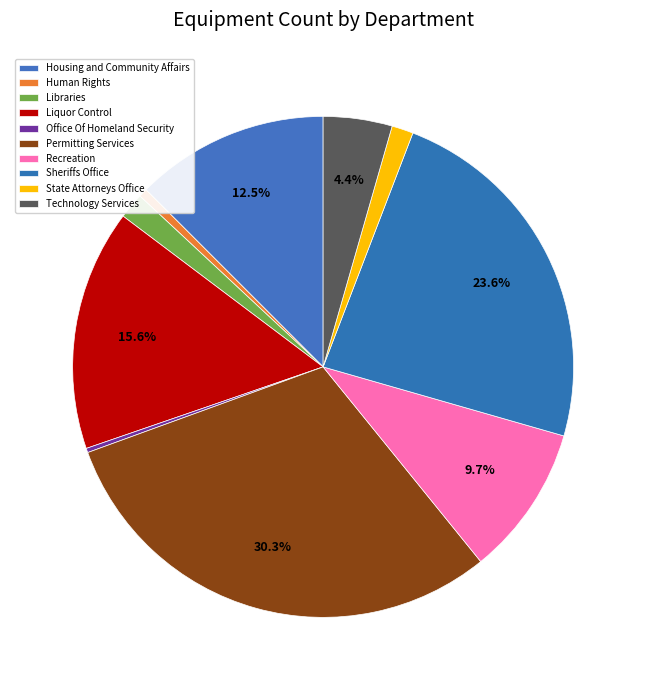

Is it true that Liquor Control is 23% of the pie?

False